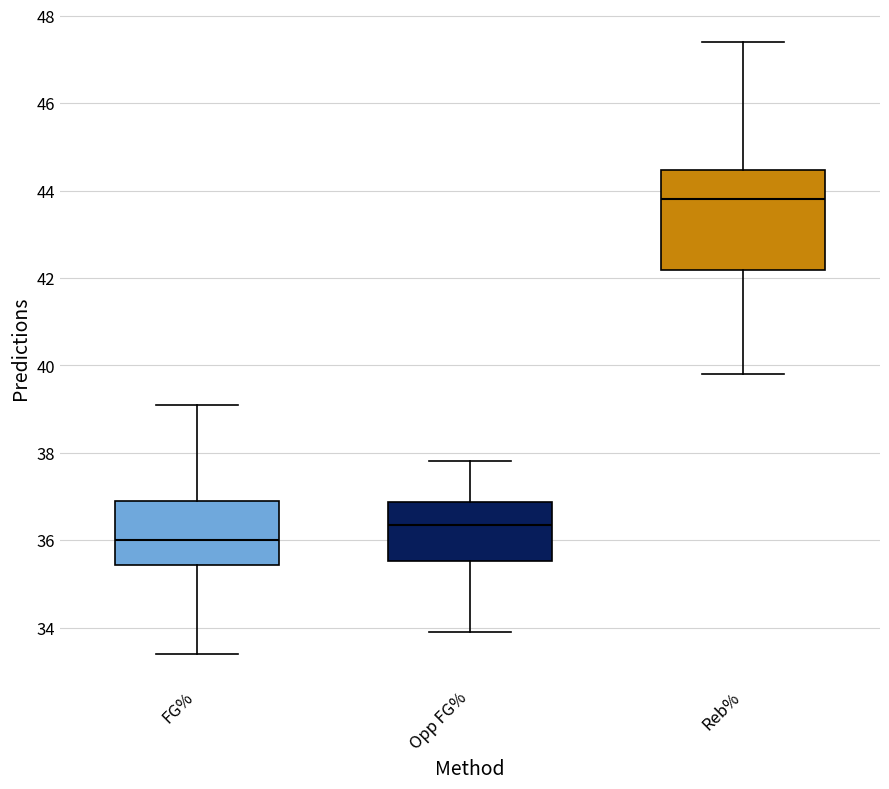

Reading left to right, transcribe this box plot: for each box, give where its median line is, the range the box spans, and where its two whiskers end, as read against the y-axis. The values are not printed on the chart, so give them approximately, as read against the axis.

FG%: median 36.0, box 35.4 to 37.0, whiskers 33.4 to 39.2
Opp FG%: median 36.4, box 35.6 to 36.8, whiskers 34.0 to 37.8
Reb%: median 43.8, box 42.2 to 44.4, whiskers 39.8 to 47.4